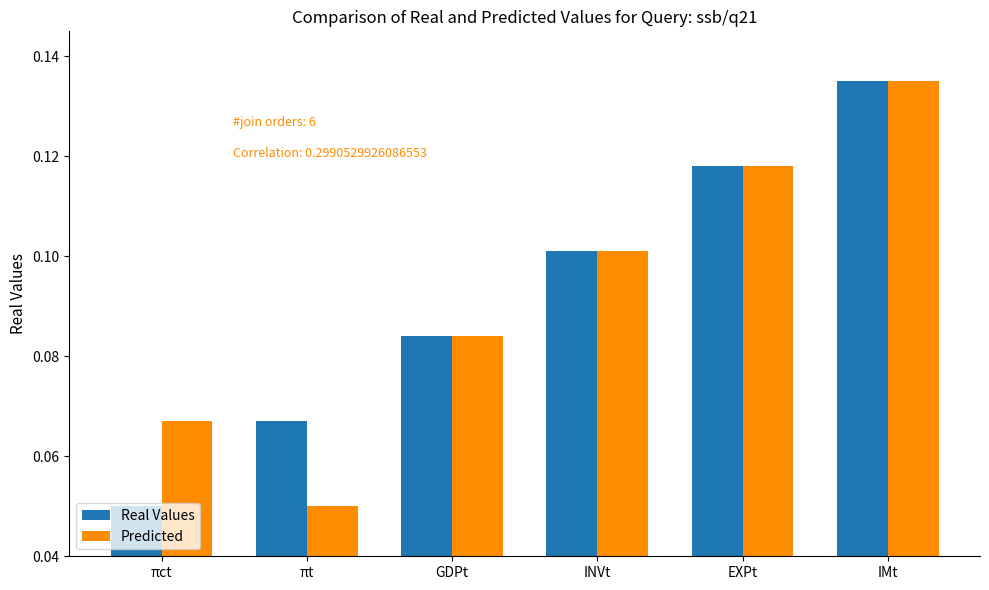

At which label does Real Values reach its peak?

IMt